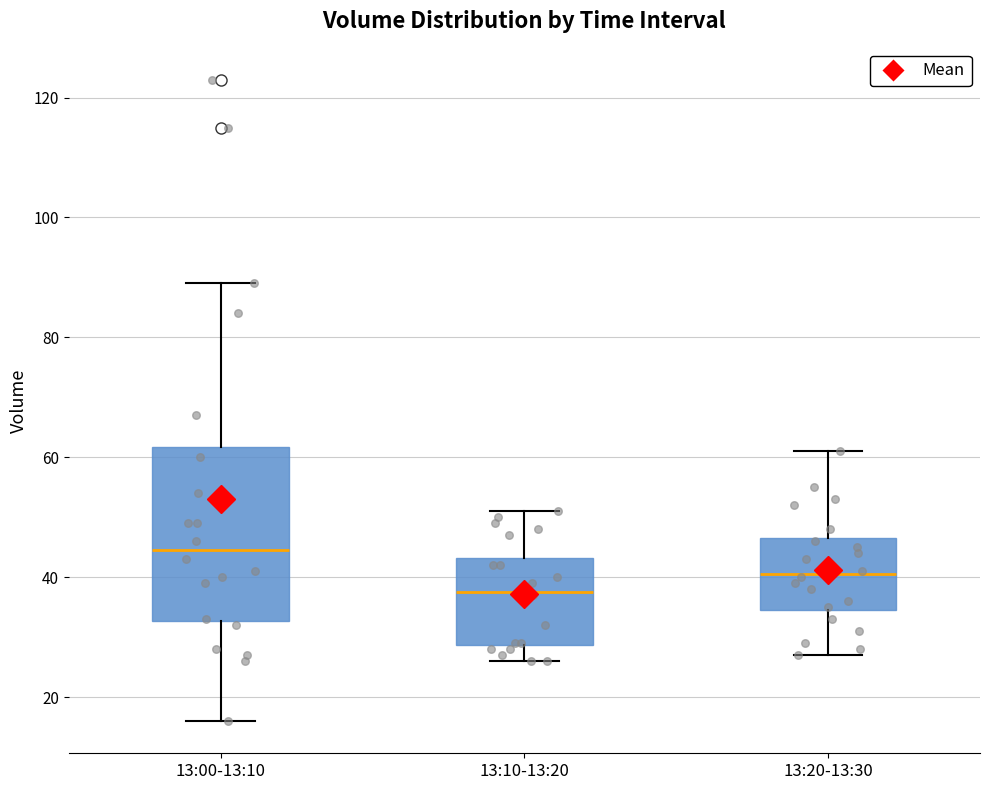

Which box's median line is the highest?

13:00-13:10